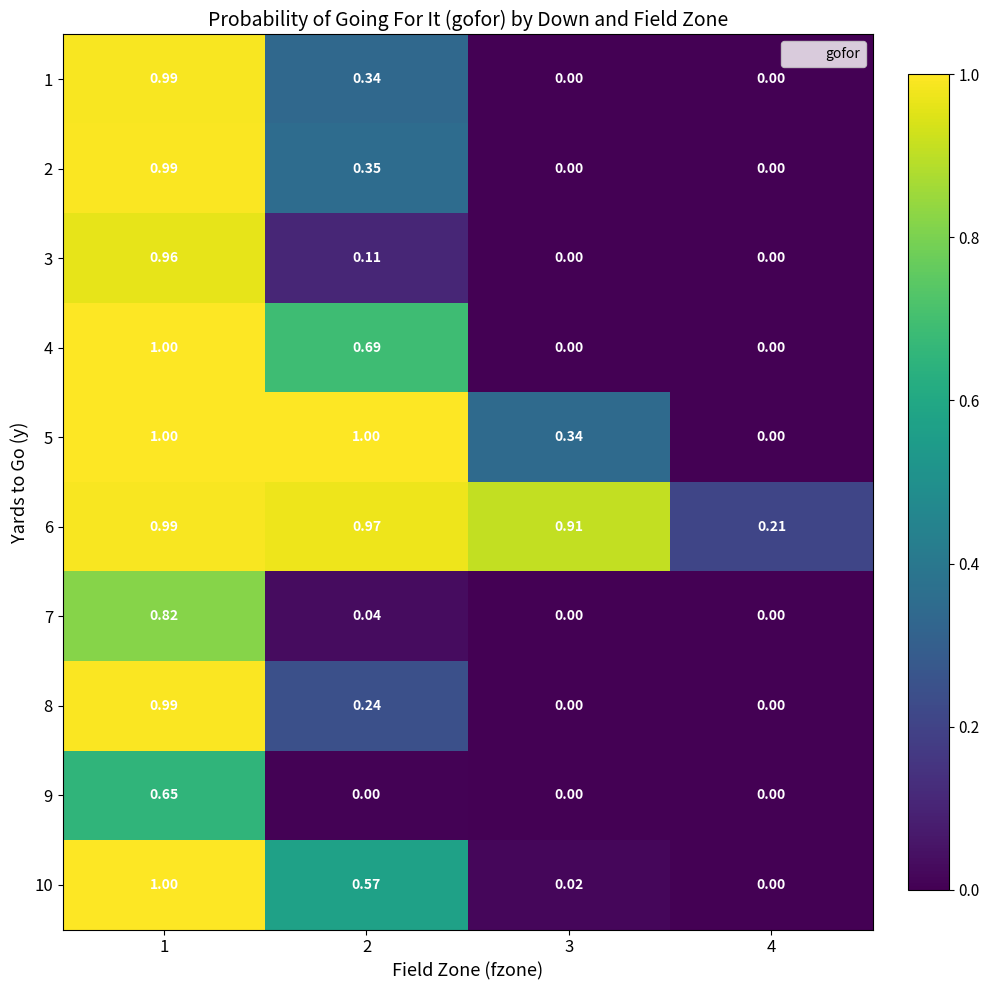

Is the value of 10 at 3 greater than the value of 1 at 1?

No